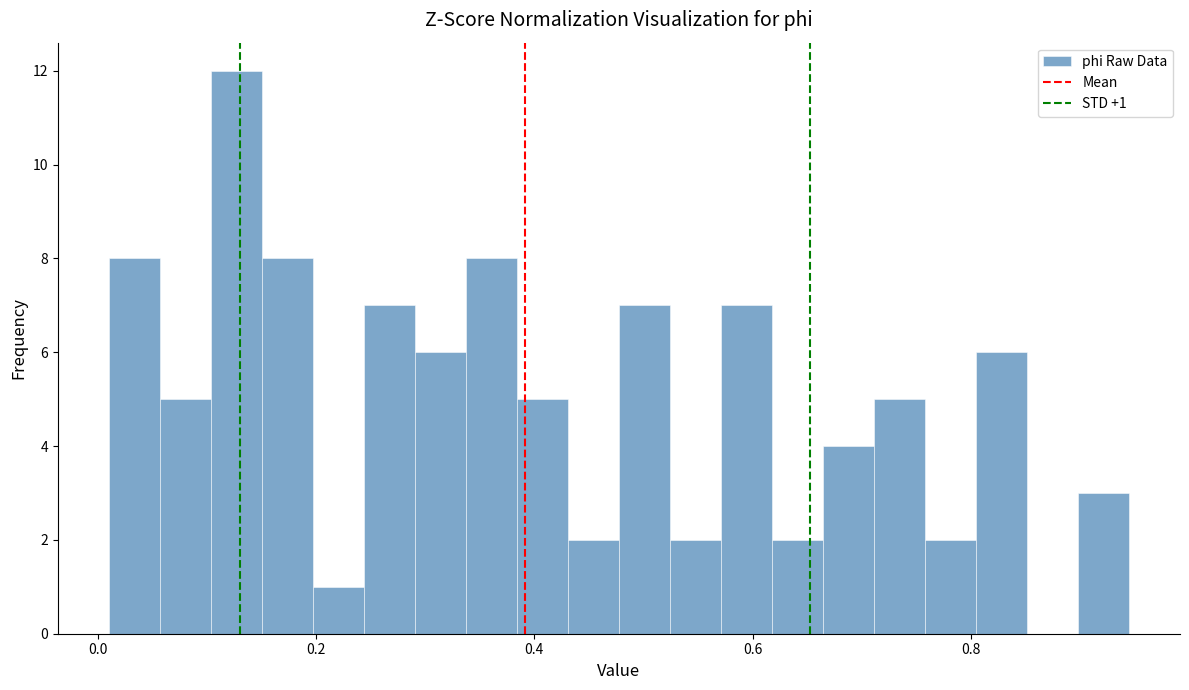

Read against the x-axis, roughly where is the centre of the tallest bar?

0.12